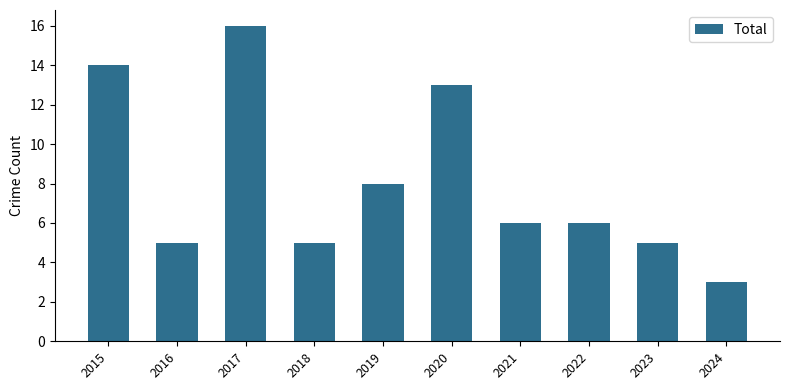

What is the sum of all values?

81